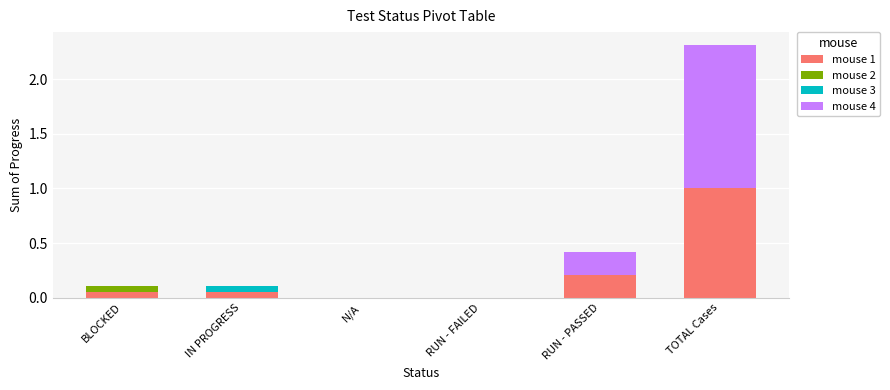

At which category is the sum across all series the highest?

TOTAL Cases